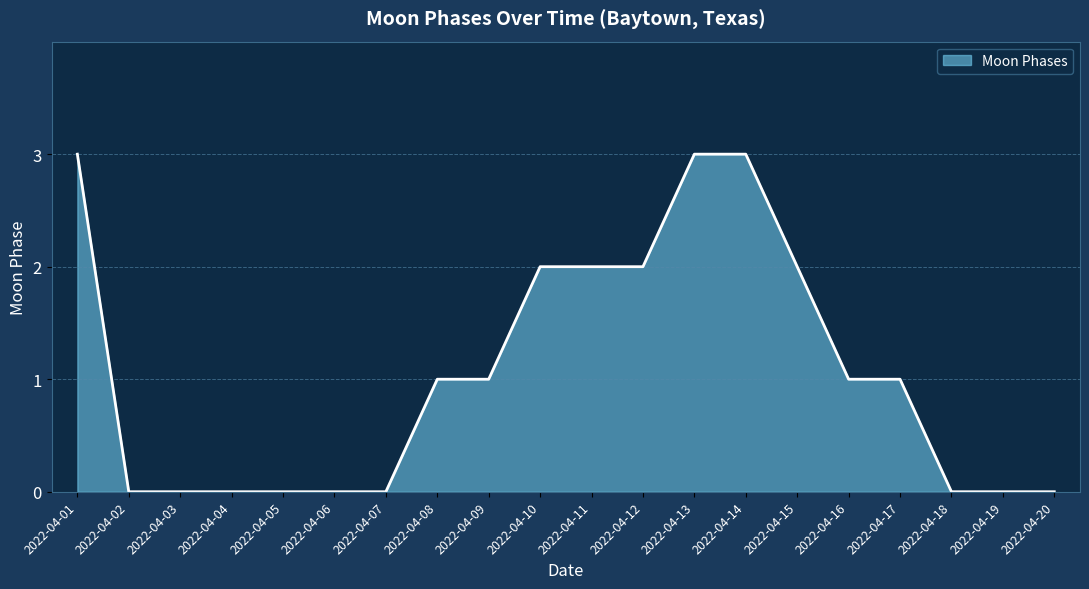

What is the maximum value shown in the chart?

3